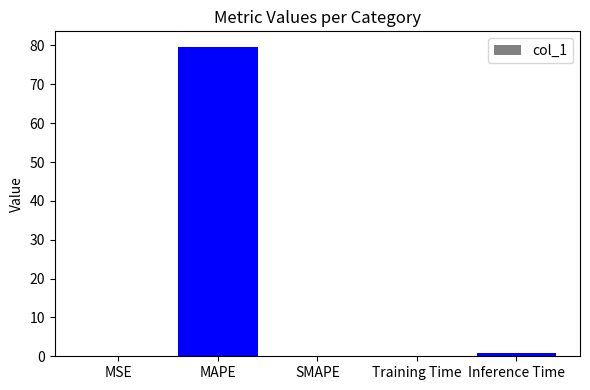

What is the maximum value shown in the chart?

79.7